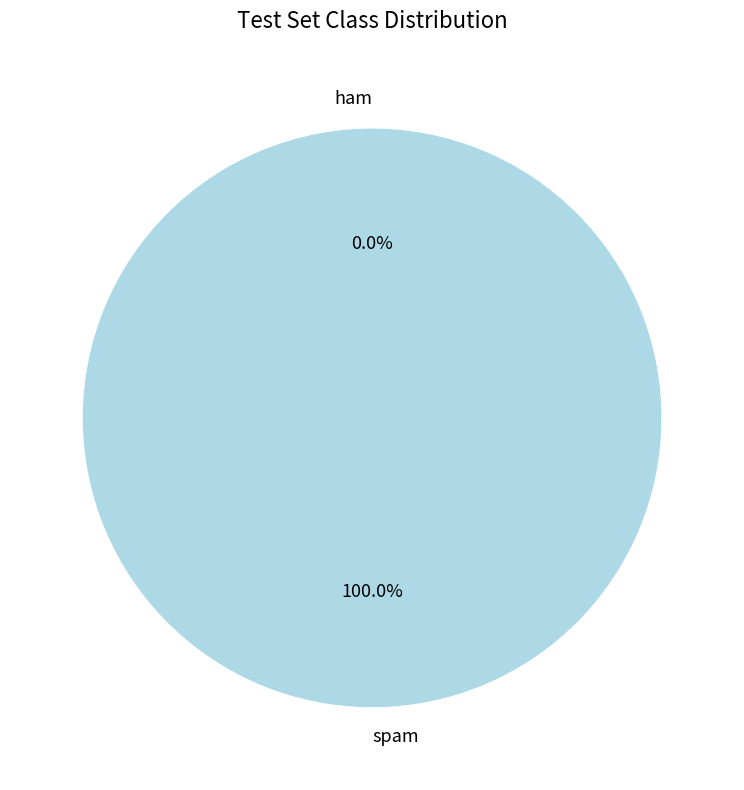

The 1475773552 slice represents 11% of the pie. True or false?

False